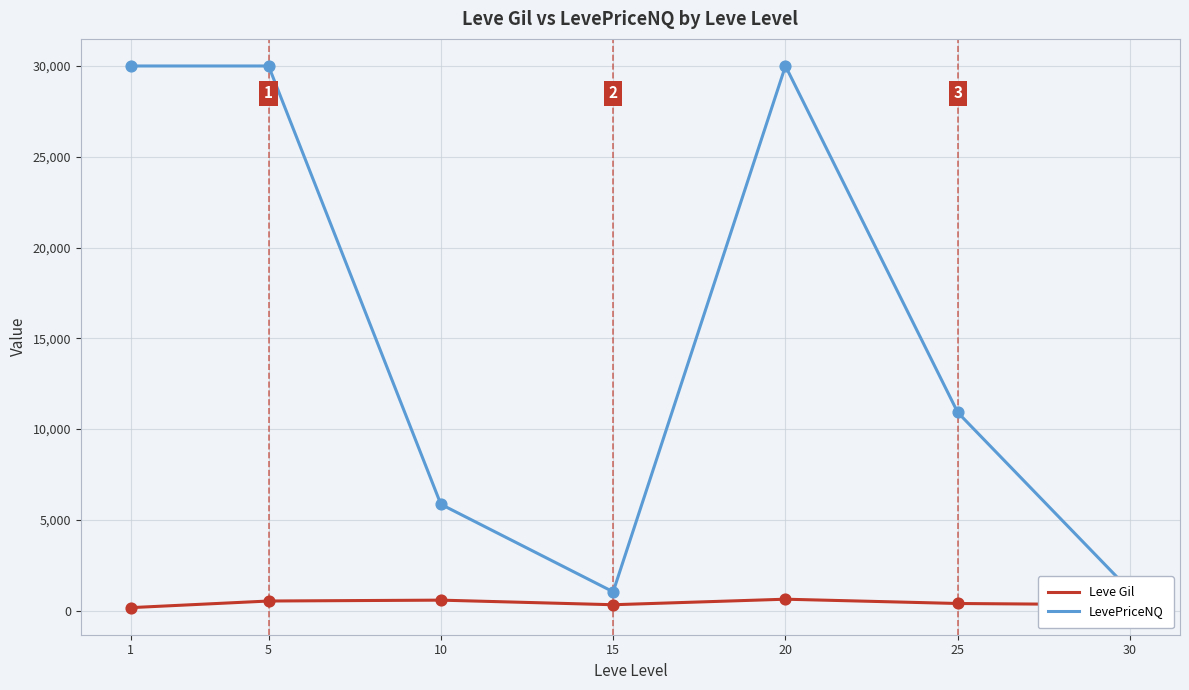

Which series has the widest spread of values?

LevePriceNQ